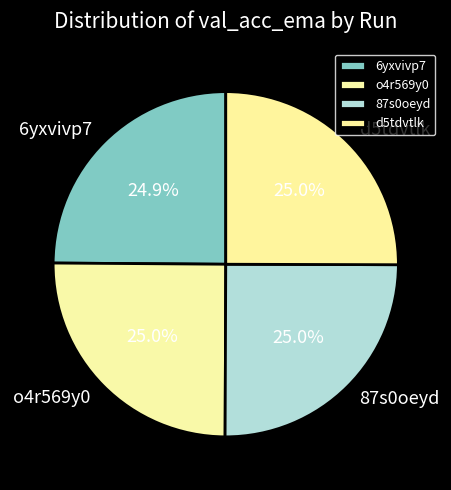

To the nearest percent, what portion does 6yxvivp7 represent?

25%